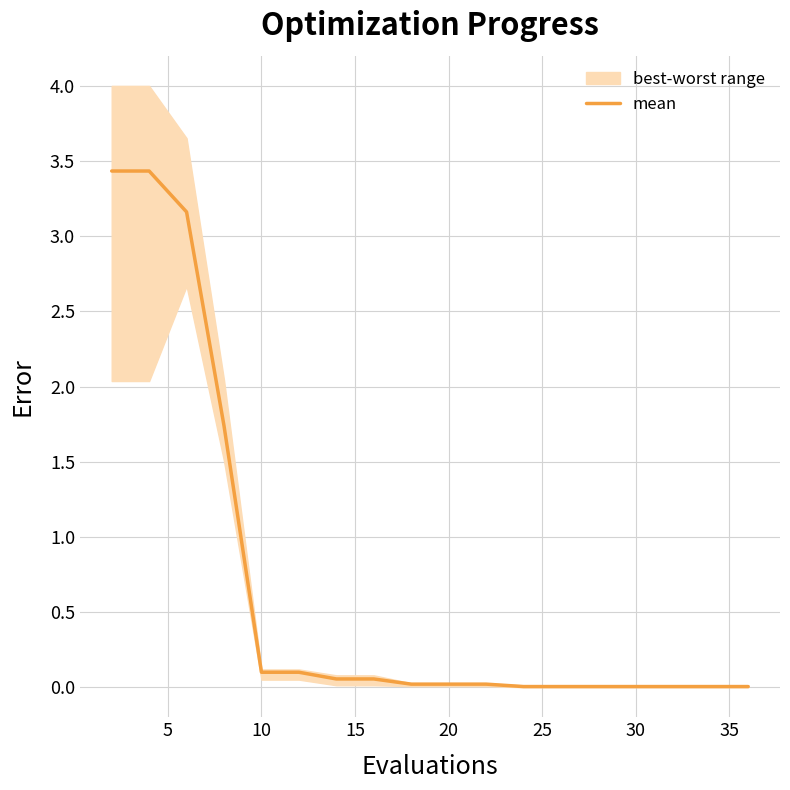

True or false: there are more than 2 points higher than both neighbors.

False